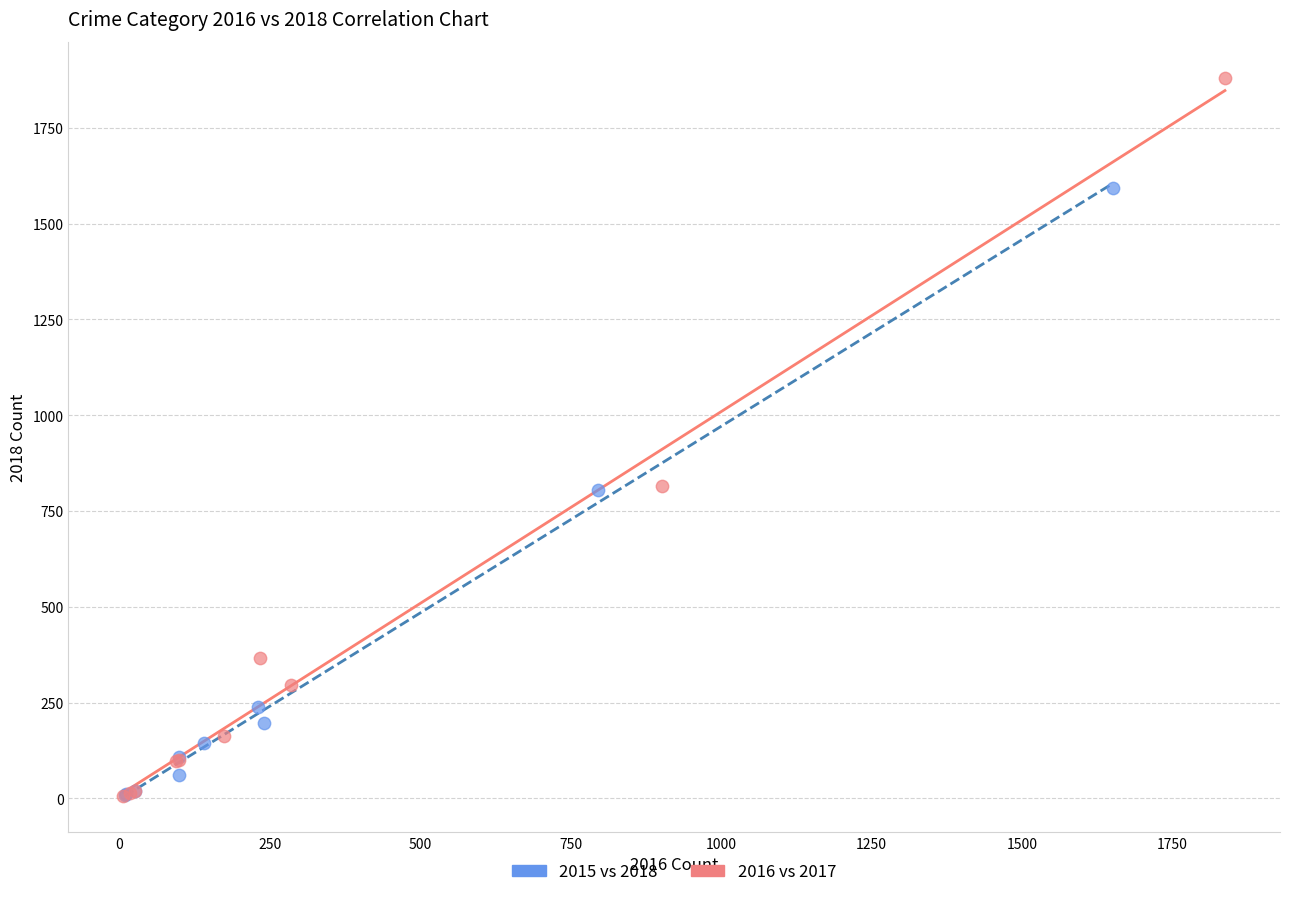

Which series reaches the maximum Y coordinate?

2016 vs 2017